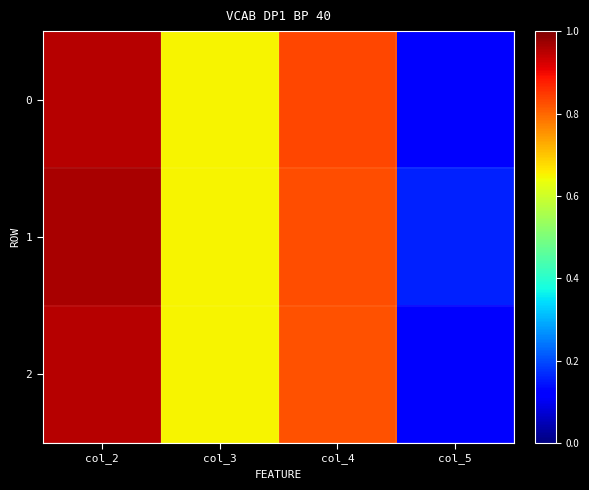

Reading left to right, extract all data points from this chart.

0: col_2=1.0	col_3=0.7	col_4=0.8	col_5=0.1
1: col_2=1.0	col_3=0.7	col_4=0.8	col_5=0.2
2: col_2=1.0	col_3=0.7	col_4=0.8	col_5=0.1